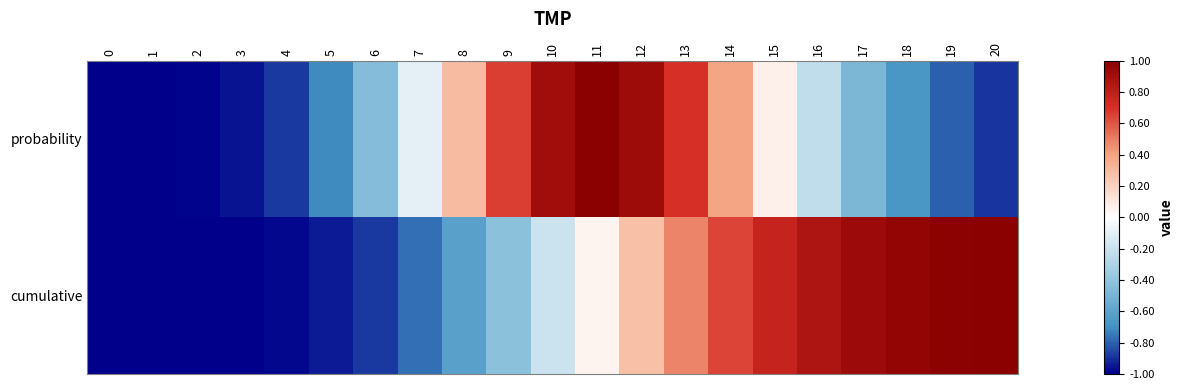

At which category is the sum across all series the highest?

12